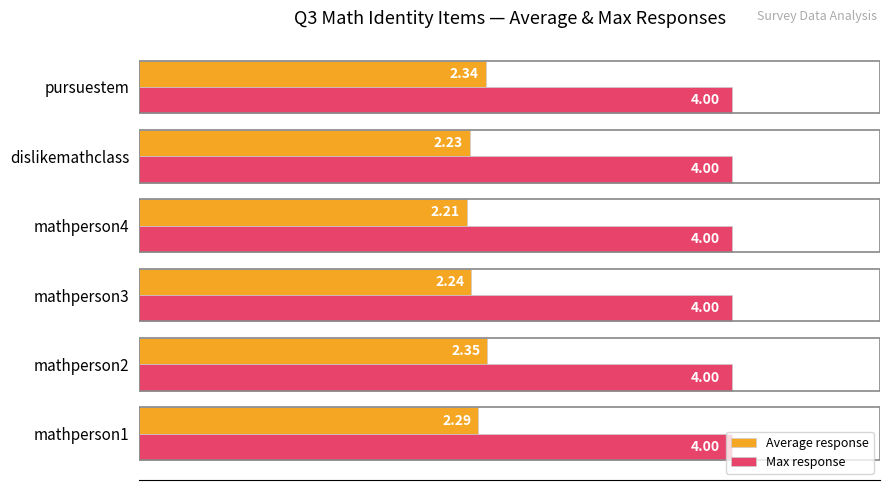

What is the spread (max minus min) of values at dislikemathclass?

1.8